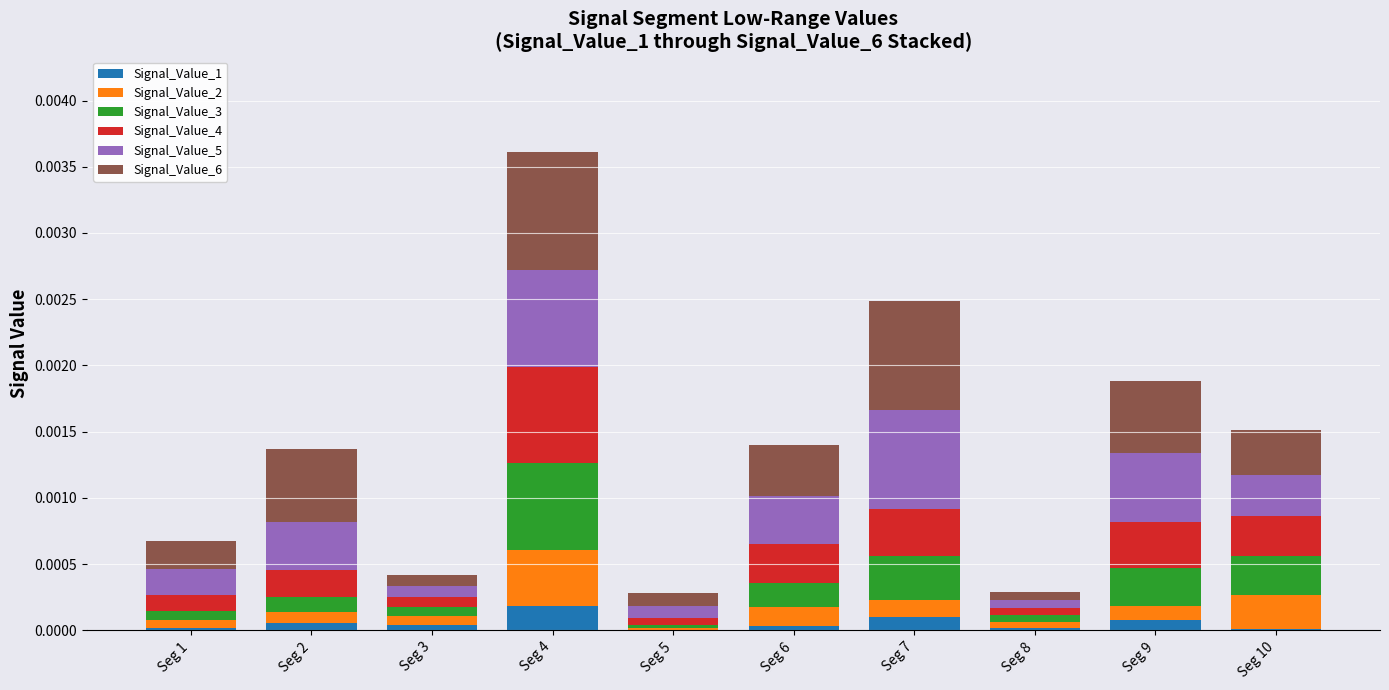

True or false: Signal_Value_1 has a value of 0.0 at Seg 7.

True